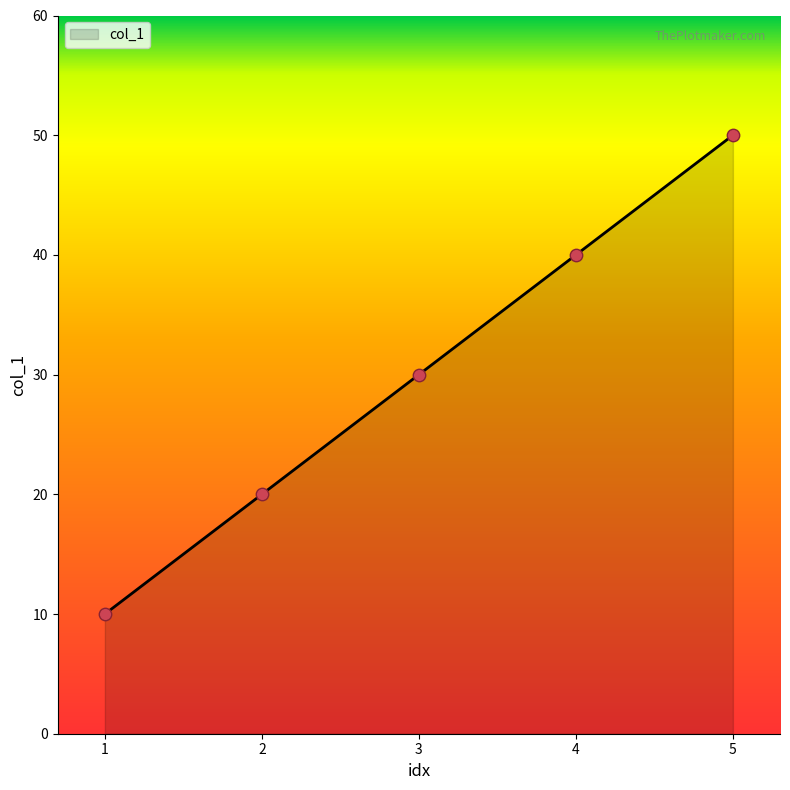

Approximately how many times larger is the value at 2 compared to 5?

0.4